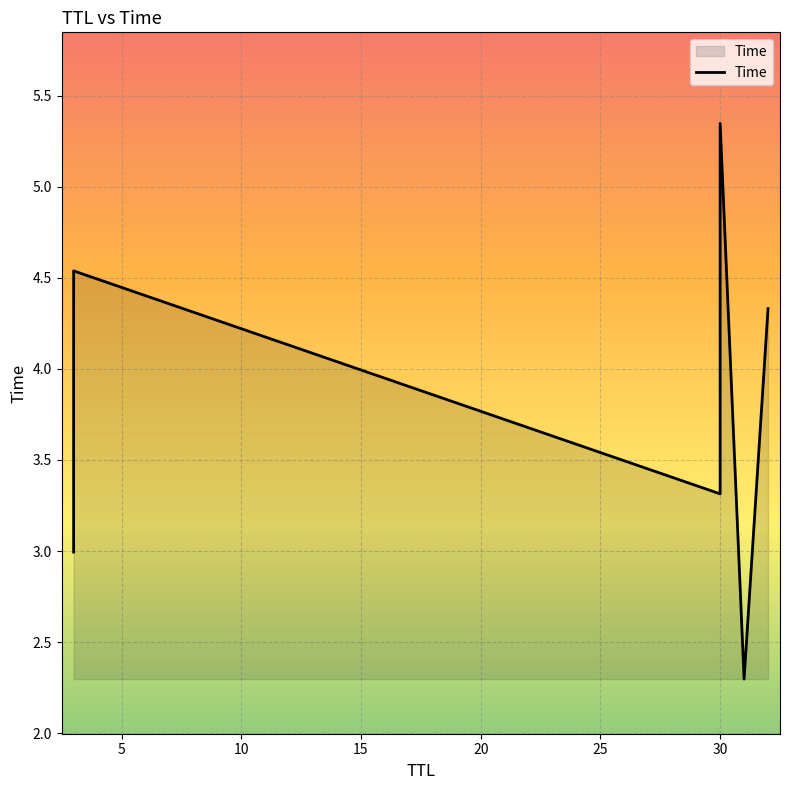

True or false: the data shows 8.8 at 30.

False